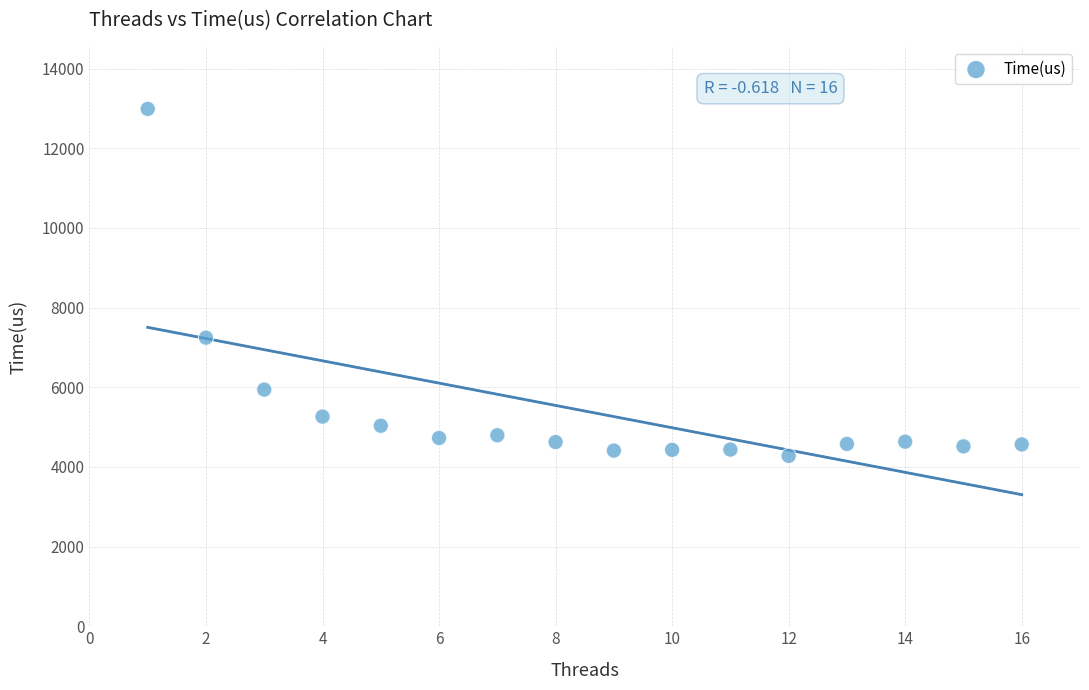

What Y value in the scatter plot is closest to 8632?

7244